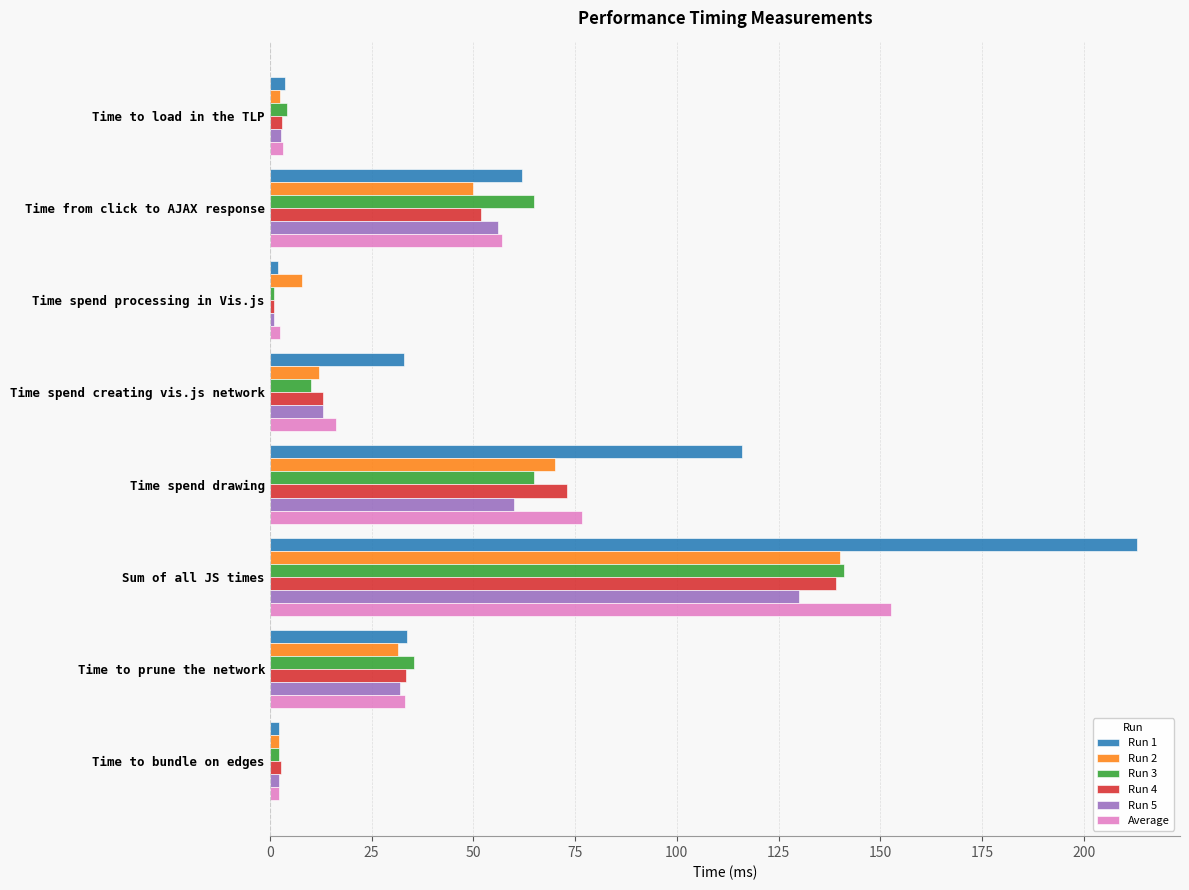

The Run 2 series shows 50.0 at Time from click to AJAX response. True or false?

True